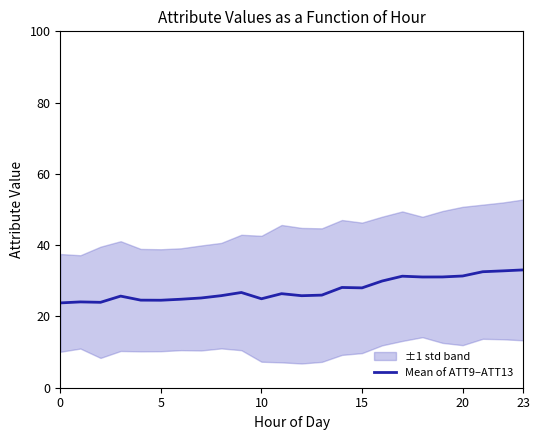

At which label does the data first exceed 26?

9